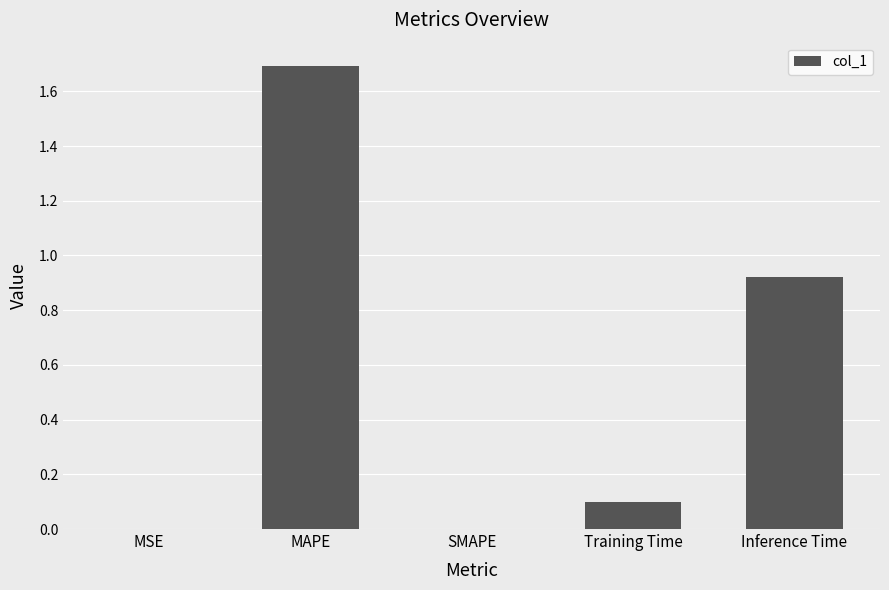

What is the sum of all values?

2.7